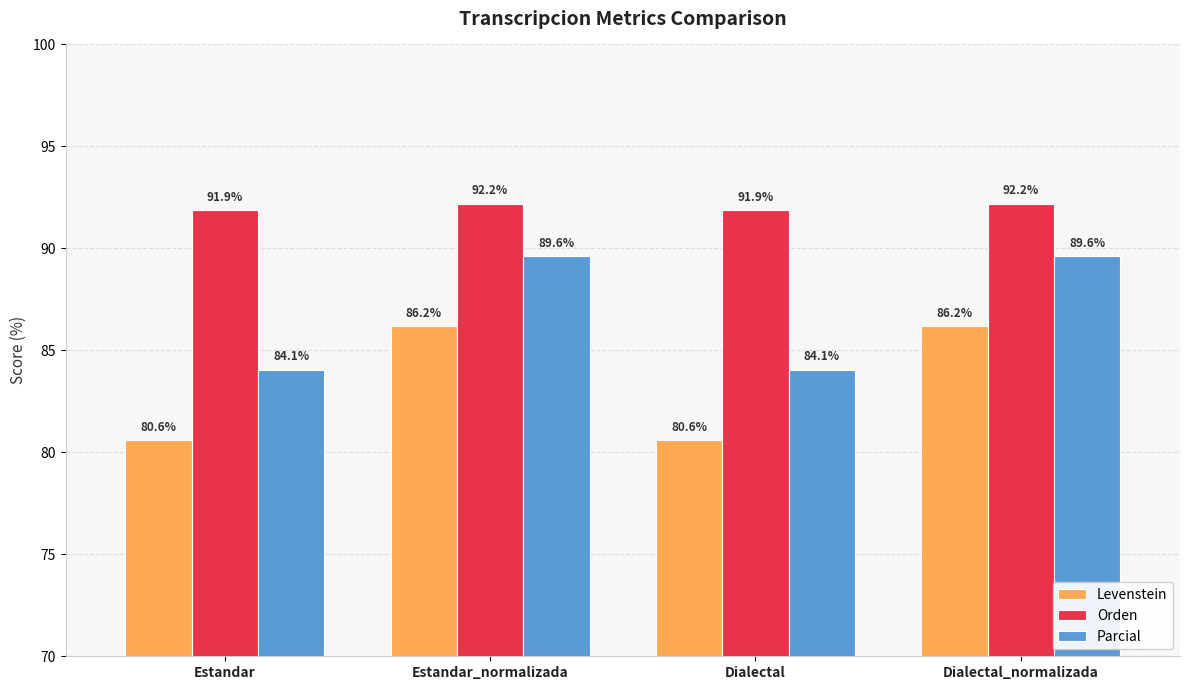

What is the maximum value for Levenstein?

86.2